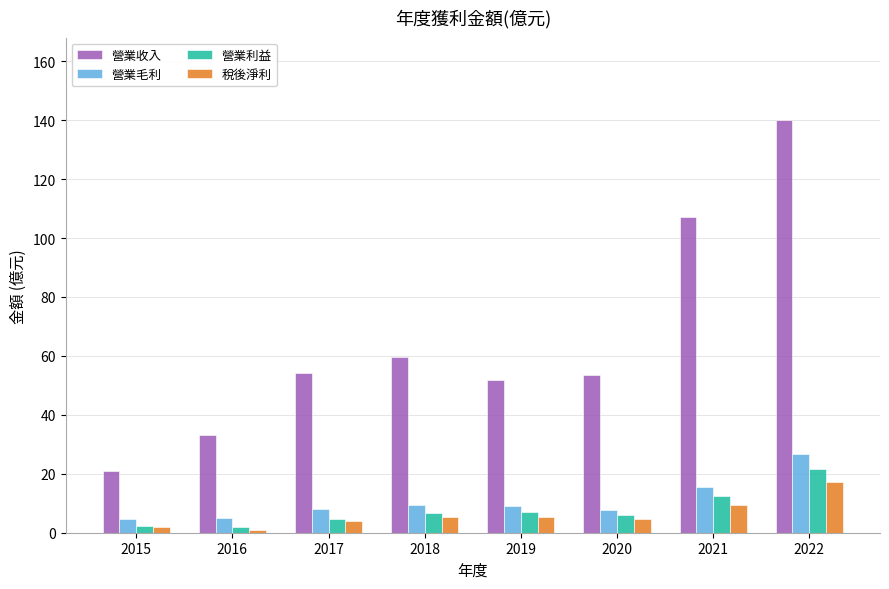

What is the difference between the maximum and second lowest values in the 營業毛利 series?

21.6